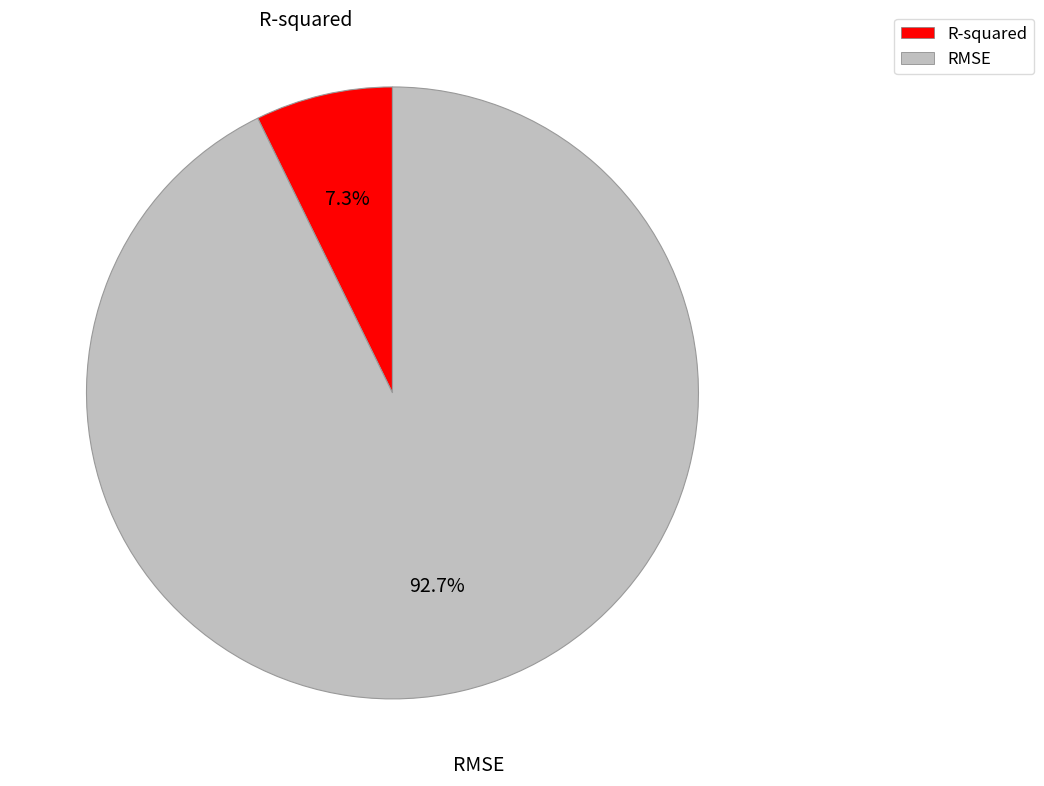

Between R-squared and RMSE, which is larger?

RMSE